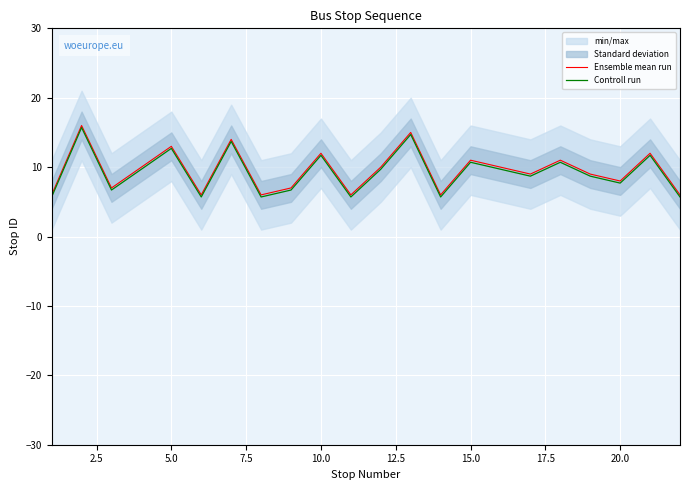

What is the lowest value of the Ensemble mean run series?

6.0